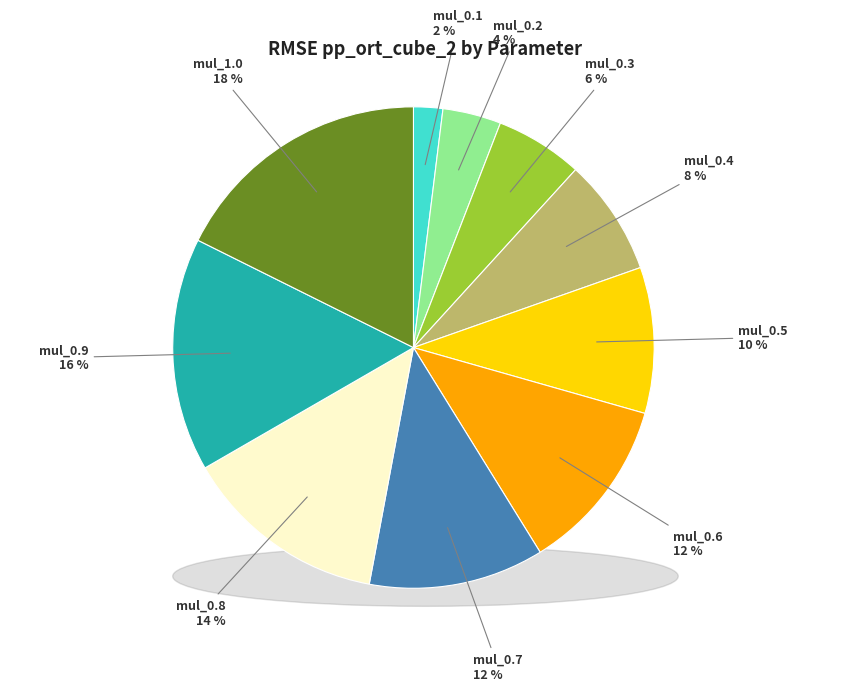

What is the total percentage of mul_0.3 and mul_0.7?

17.6%